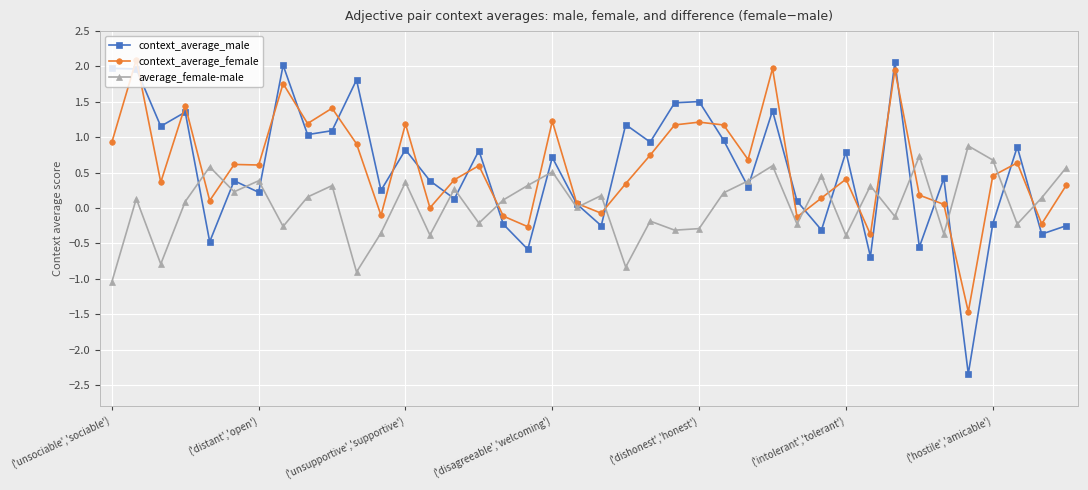

What is the greatest value displayed?

2.1